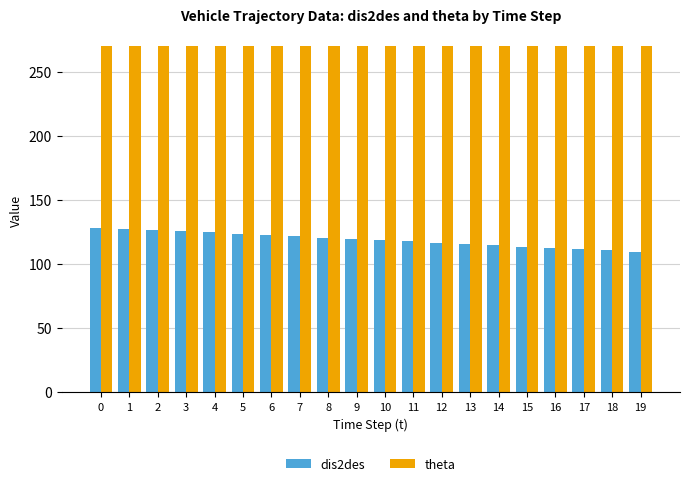

How many bars are there in each group?

2